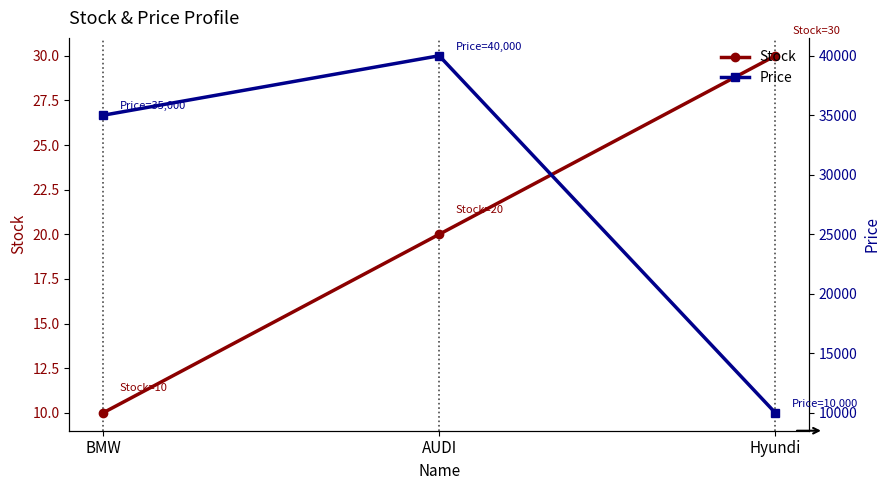

Reading right to left, list all the values displayed in this chart.

Stock: Hyundi=30	AUDI=20	BMW=10
Price: Hyundi=10000	AUDI=40000	BMW=35000